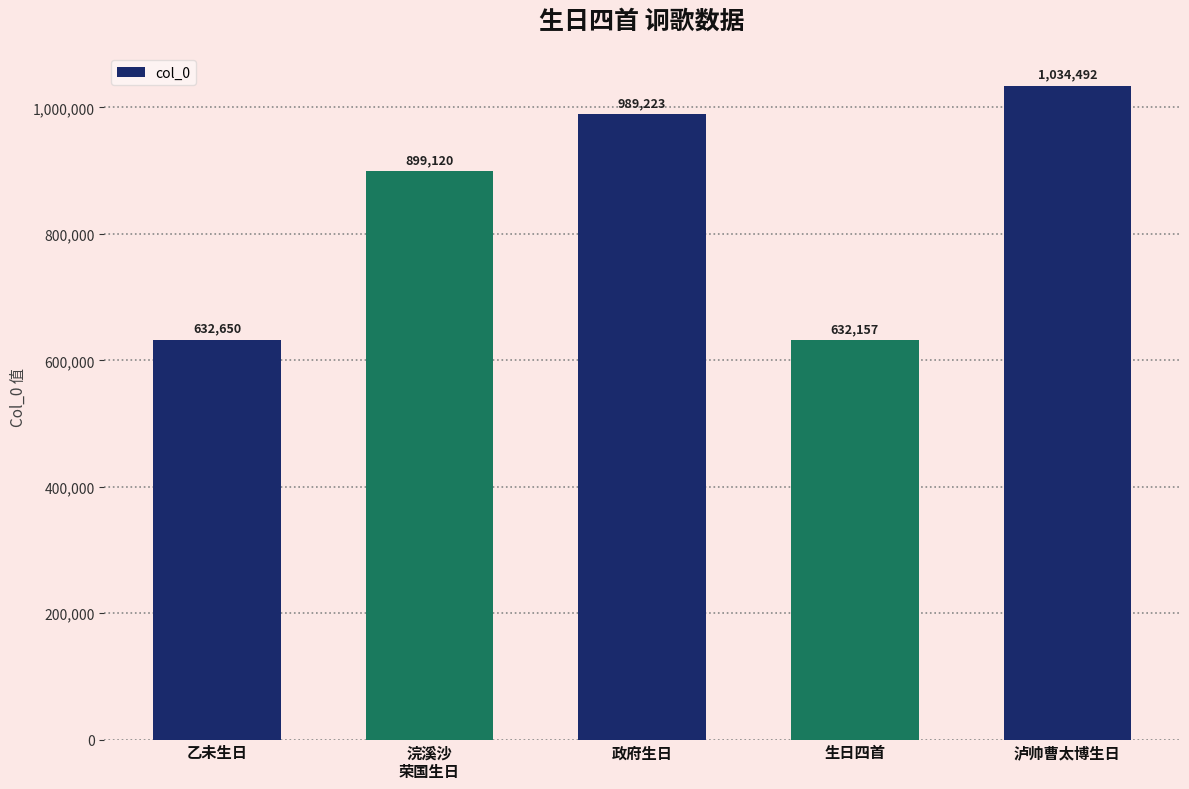

How many series are shown in this chart?

1